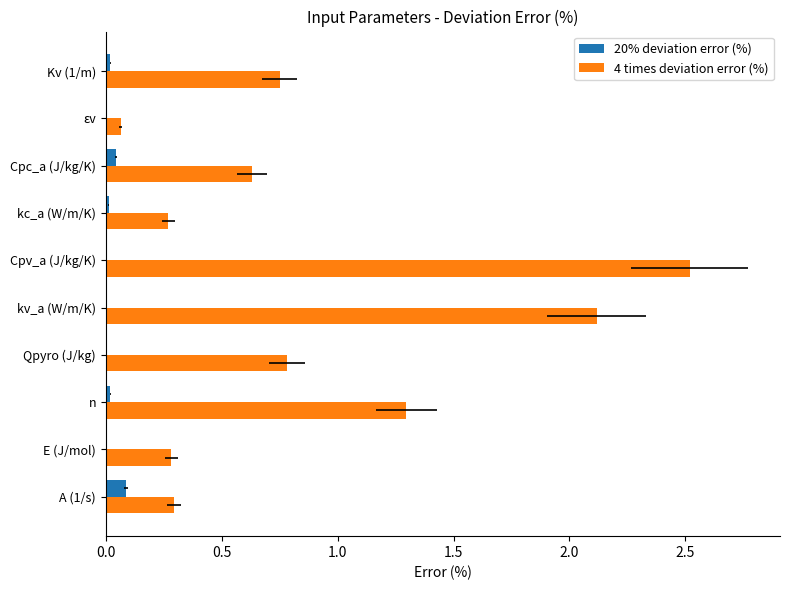

What is the lowest value of the 4 times deviation error (%) series?

0.1